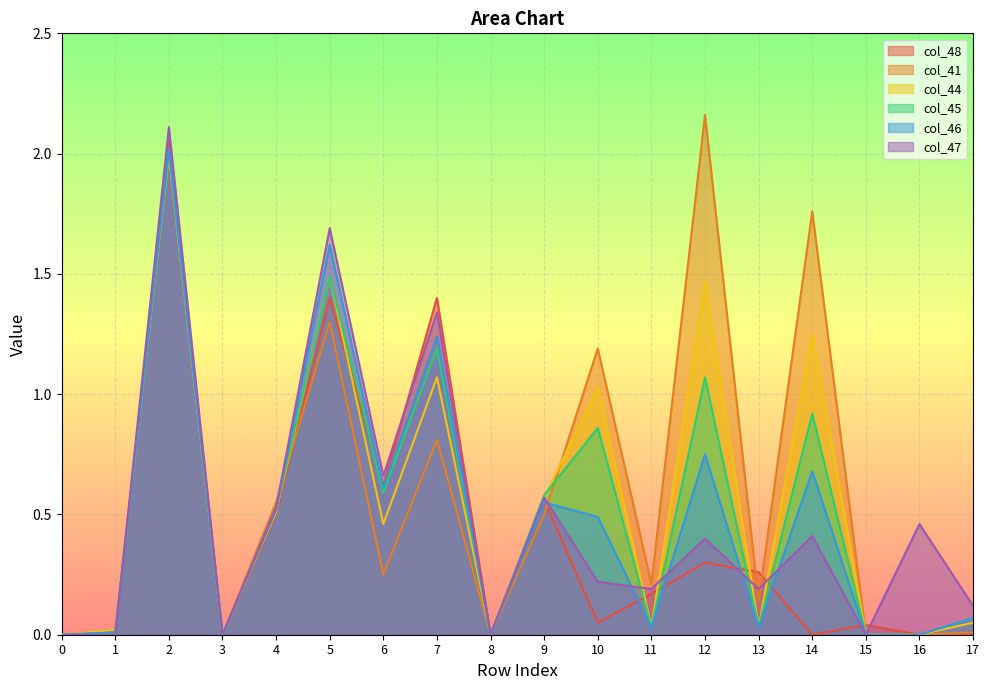

How many intersections are there between col_45 and col_44?

2